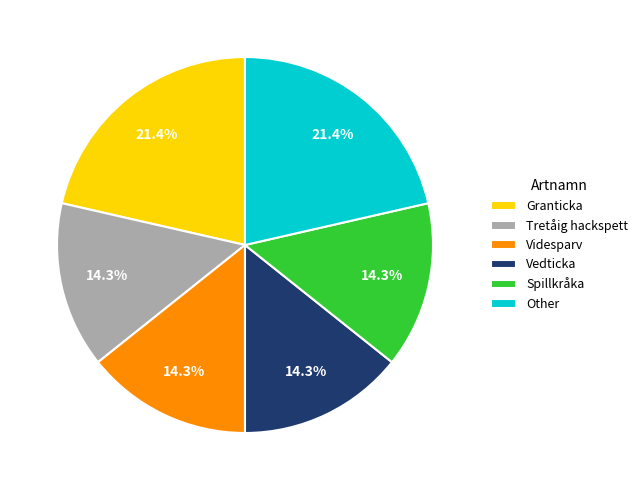

To the nearest percent, what portion does Spillkråka represent?

14%